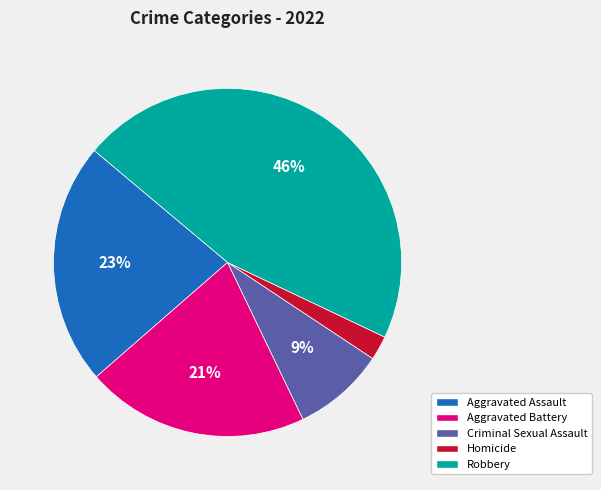

Is there a majority slice in this chart?

No